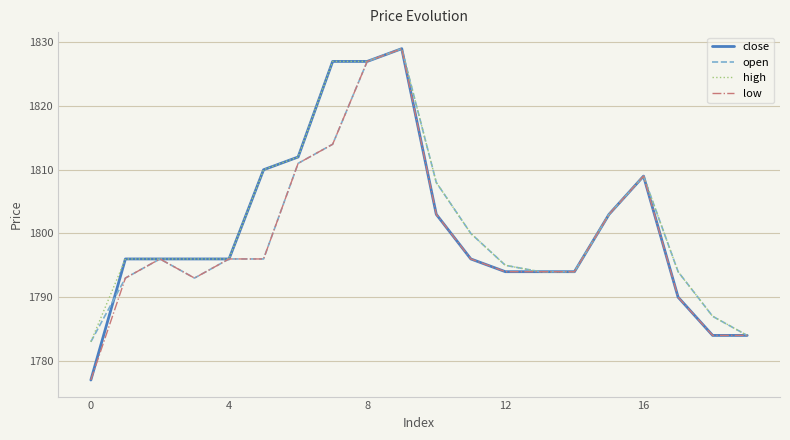

Which series has the largest total across all categories?

high